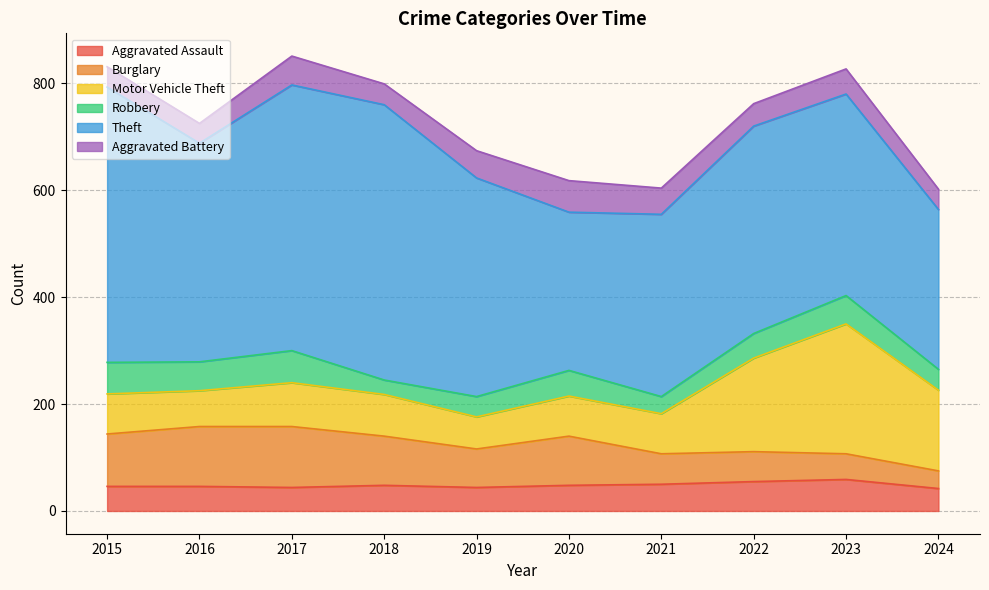

At which label does Aggravated Battery first exceed 47?

2017